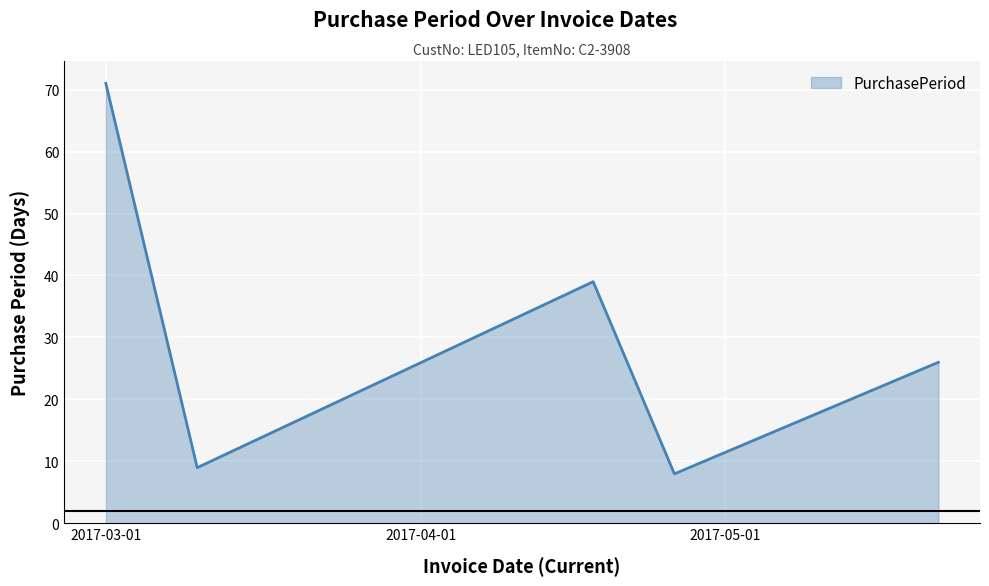

Reading left to right, list all the values displayed in this chart.

71	9	39	8	26